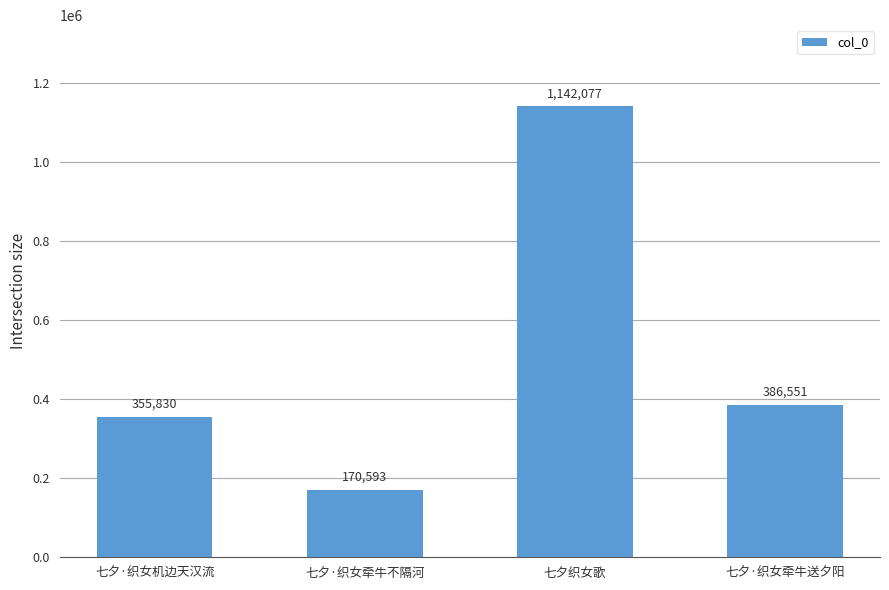

Reading left to right, what are all the values shown in this chart?

七夕·织女机边天汉流=355830	七夕·织女牵牛不隔河=170593	七夕织女歌=1142077	七夕·织女牵牛送夕阳=386551